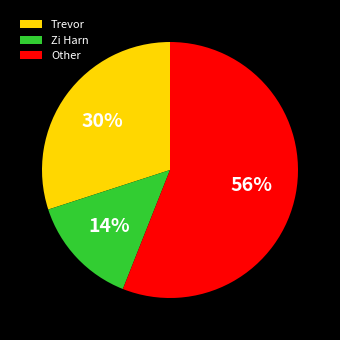

To the nearest percent, what is the combined percentage of Other and Trevor?

86%